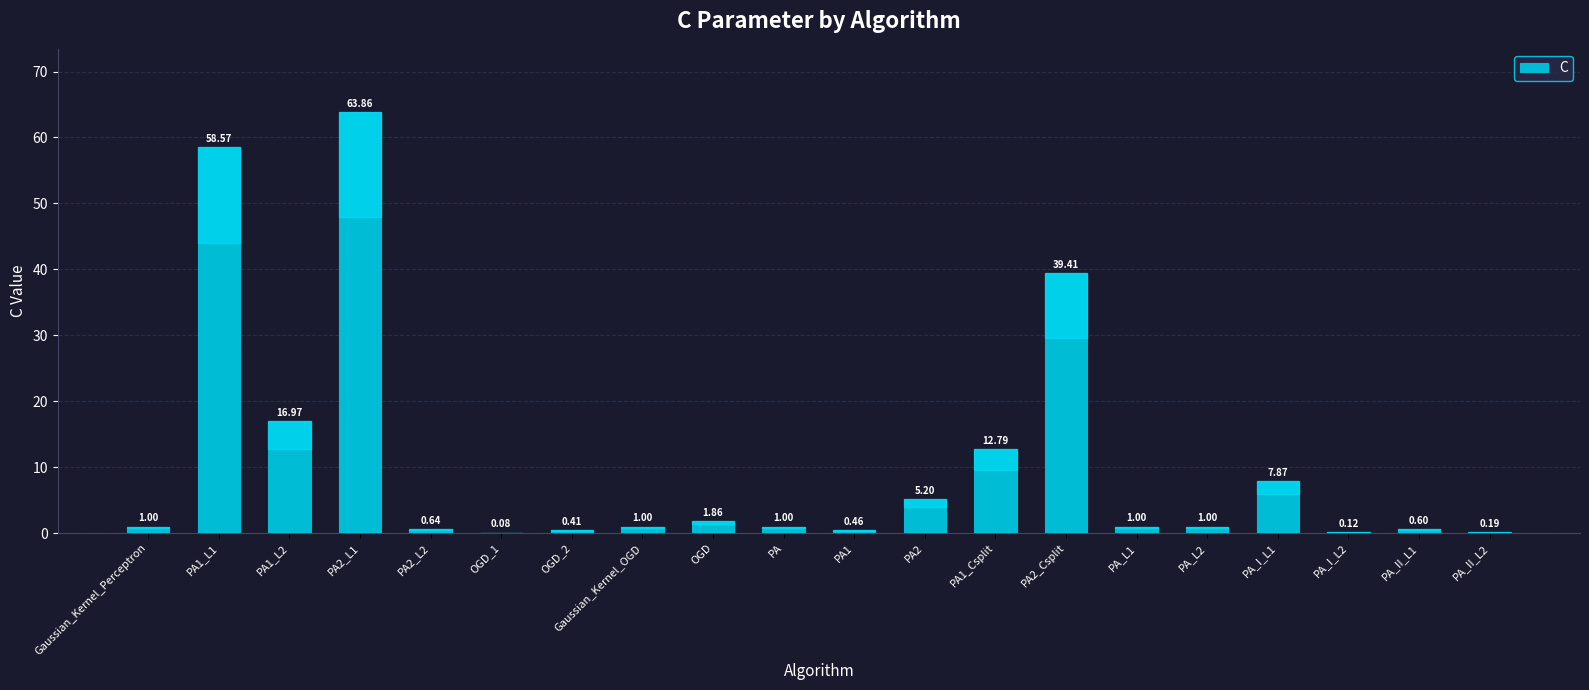

Which has a higher value, PA2 or PA_L2?

PA2